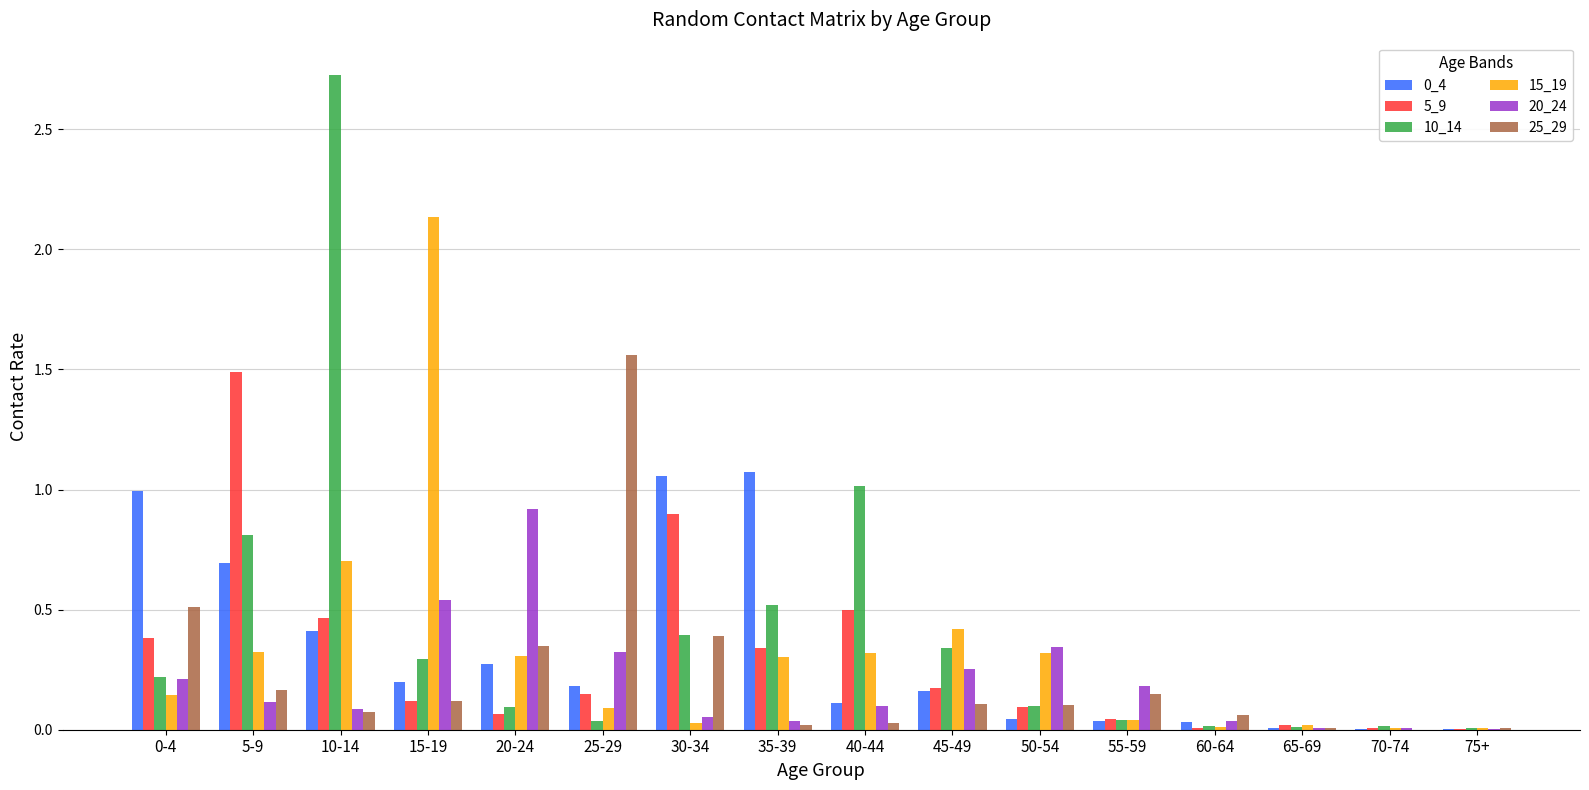

Is the value of 0_4 at 30-34 greater than the value of 20_24 at 45-49?

Yes